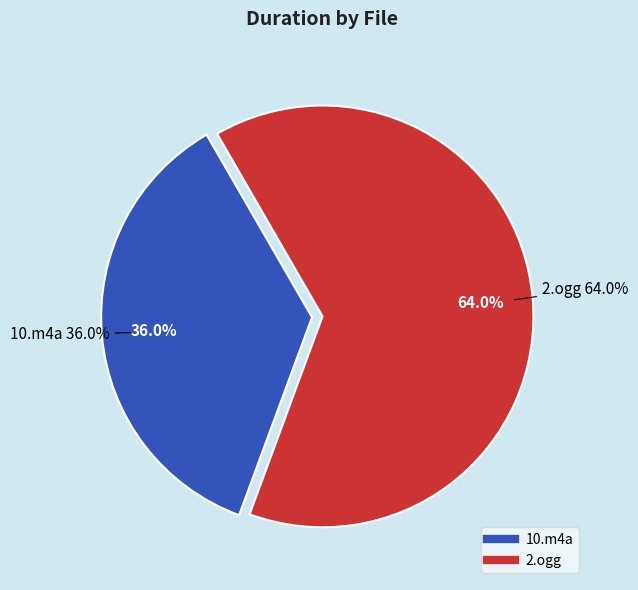

True or false: 10.m4a accounts for 36% of the total.

True